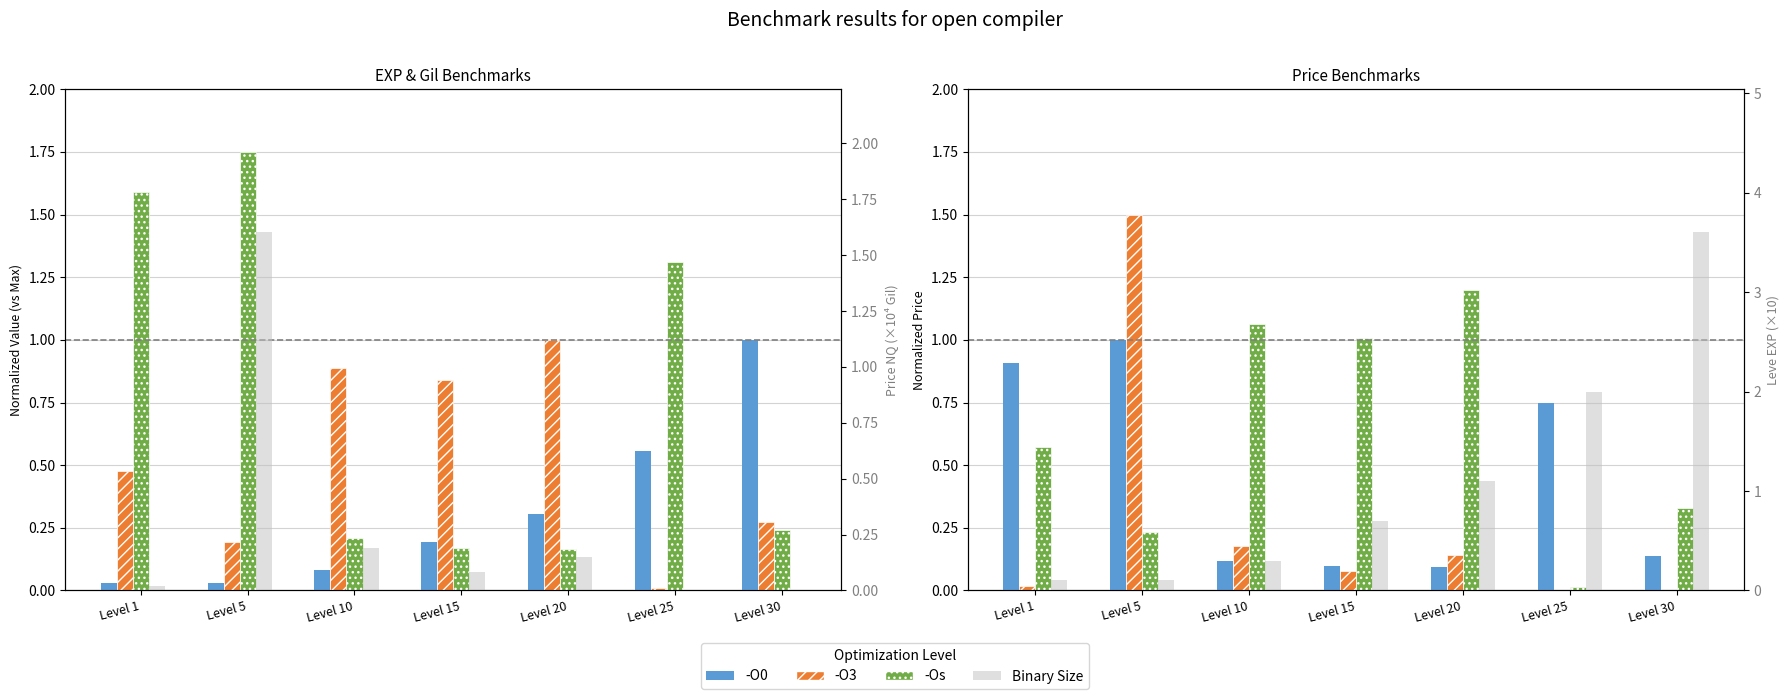

Reading left to right, list all the values displayed in this chart.

-O0: Level 1=0.9	Level 5=1.0	Level 10=0.1	Level 15=0.1	Level 20=0.1	Level 25=0.7	Level 30=0.1
-O3: Level 1=0.0	Level 5=1.5	Level 10=0.2	Level 15=0.1	Level 20=0.1	Level 25=0.0	Level 30=0.0
-Os: Level 1=0.6	Level 5=0.2	Level 10=1.1	Level 15=1.0	Level 20=1.2	Level 25=0.0	Level 30=0.3
Binary Size: Level 1=0.1	Level 5=0.1	Level 10=0.3	Level 15=0.7	Level 20=1.1	Level 25=2.0	Level 30=3.6